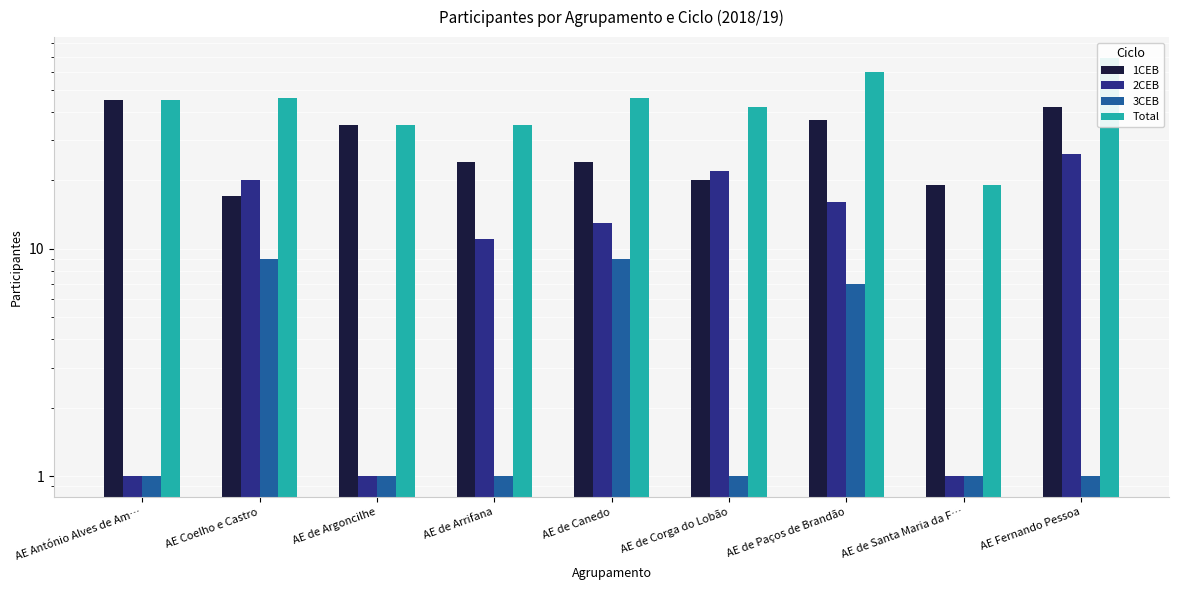

The value of 1CEB at AE Fernando Pessoa is 42. True or false?

True